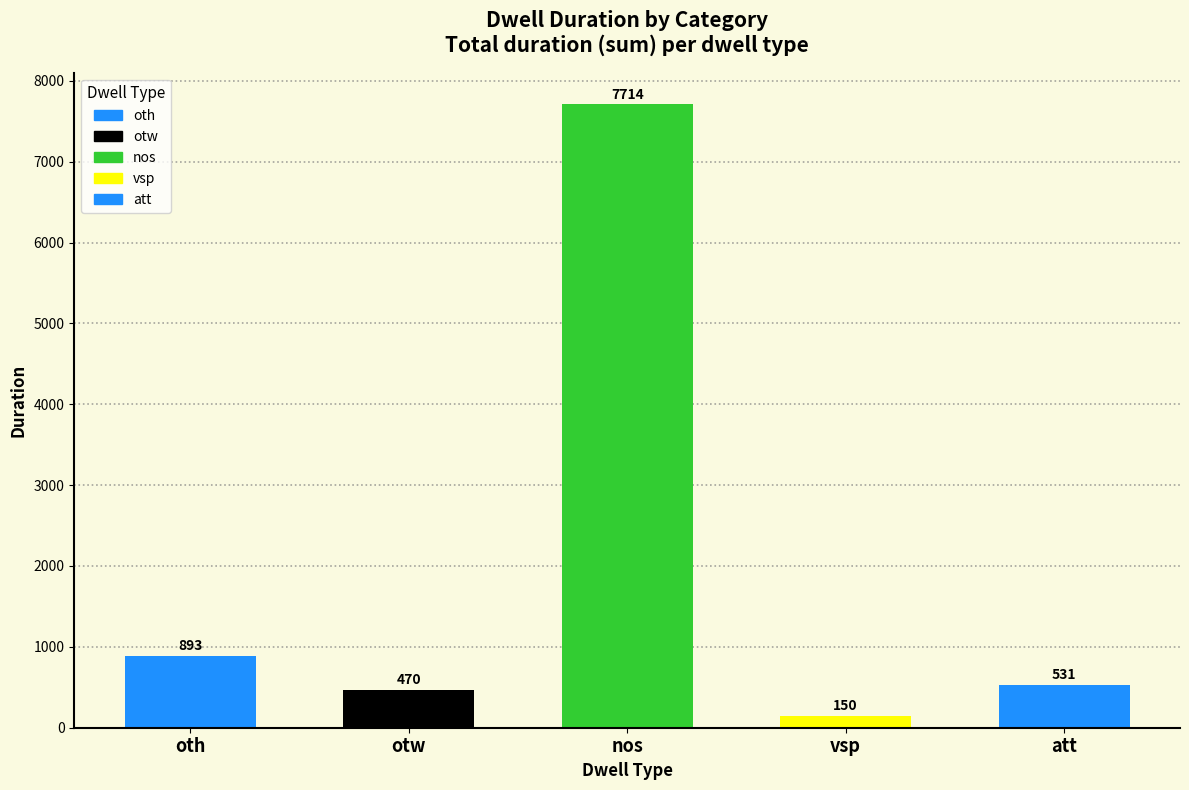

At which category does the chart reach its peak across all series?

nos